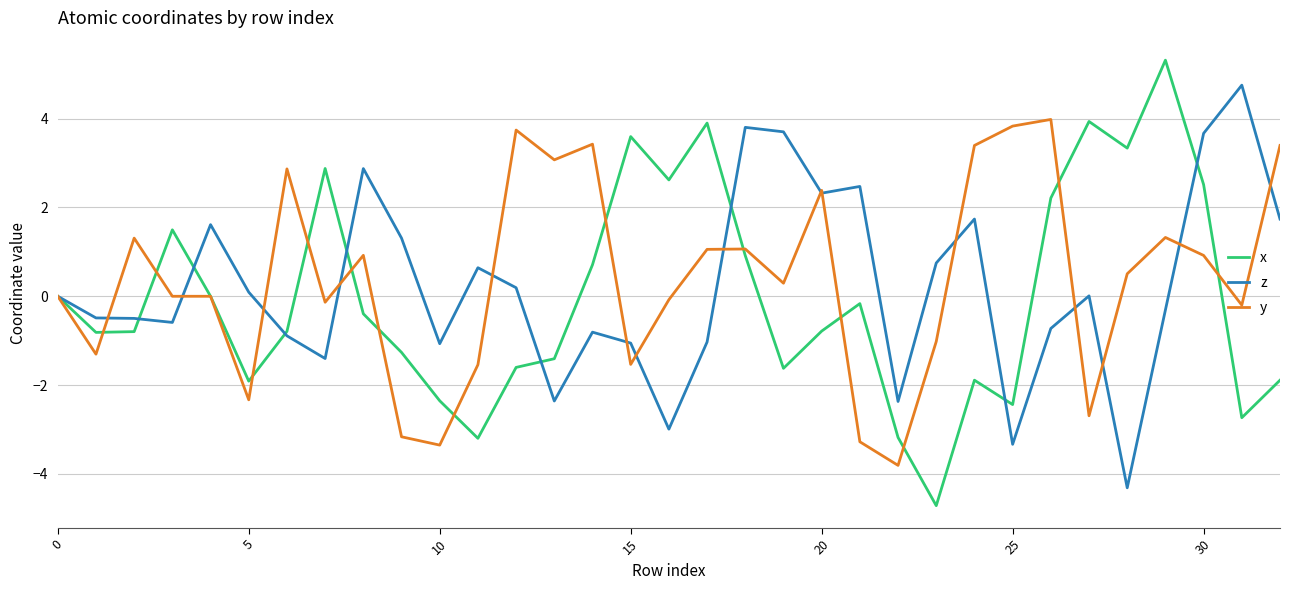

True or false: y has more than 2 points higher than both neighbors.

True